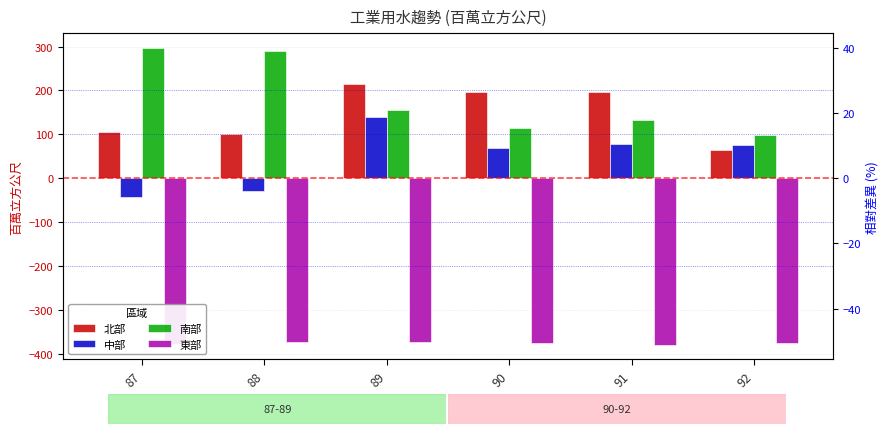

The 中部 series shows -10.5 at 87. True or false?

False